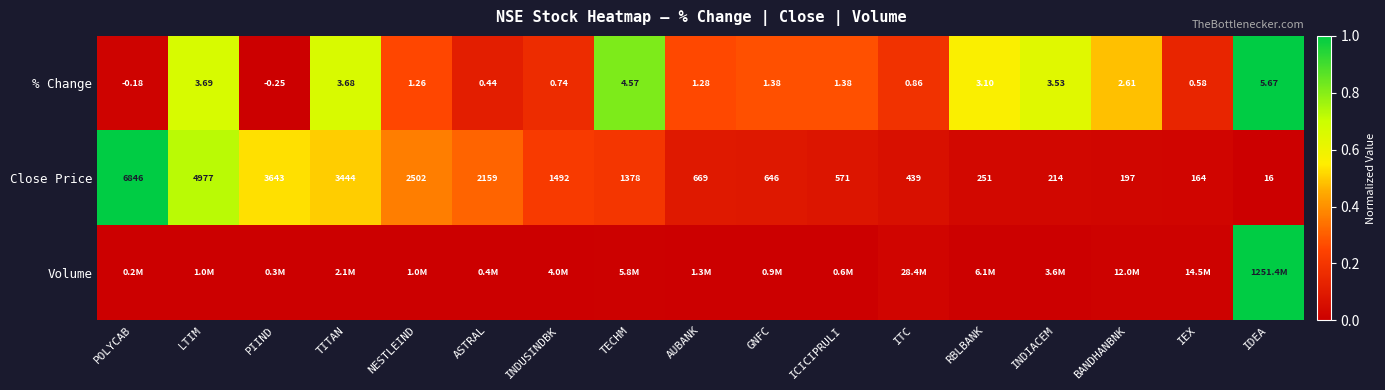

Is the value of % Change at NESTLEIND greater than the value of Close Price at TITAN?

No